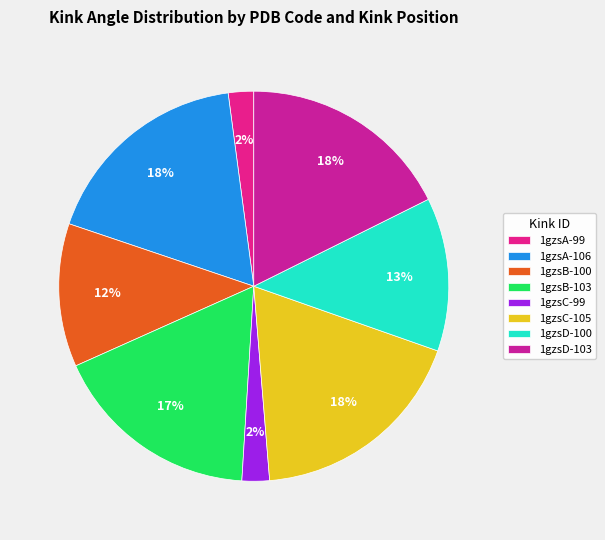

Count the number of slices in the pie.

8